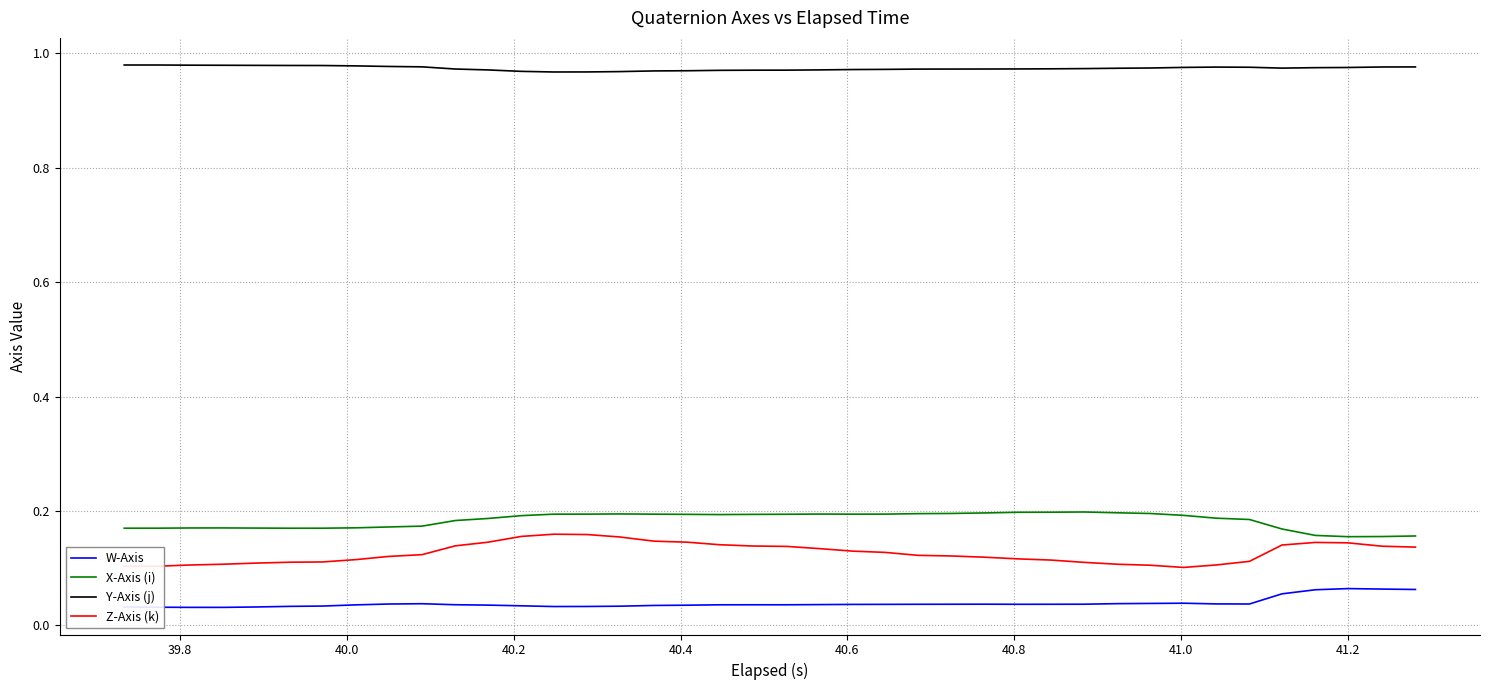

True or false: W-Axis and X-Axis (i) intersect in this chart.

False